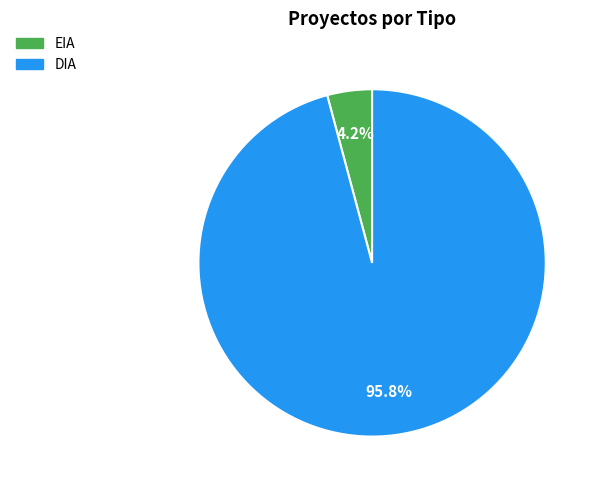

Does any single category account for the majority?

Yes